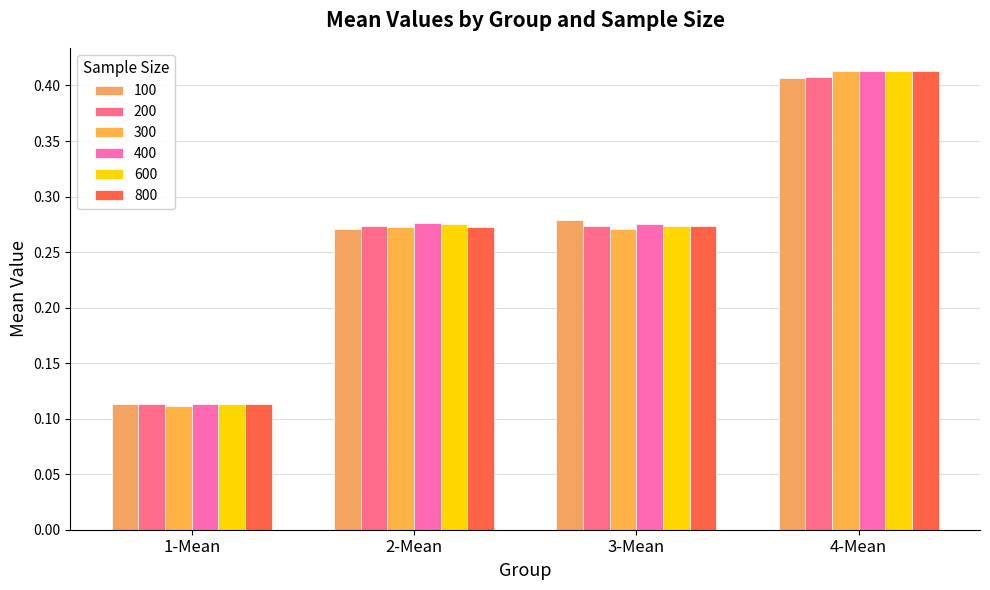

Where is 300 nearest to the value 0?

1-Mean